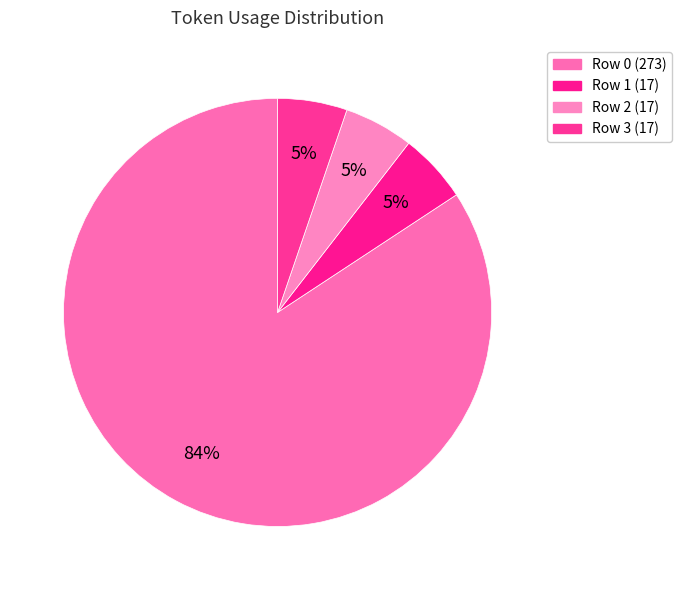

How many segments does this pie chart have?

4